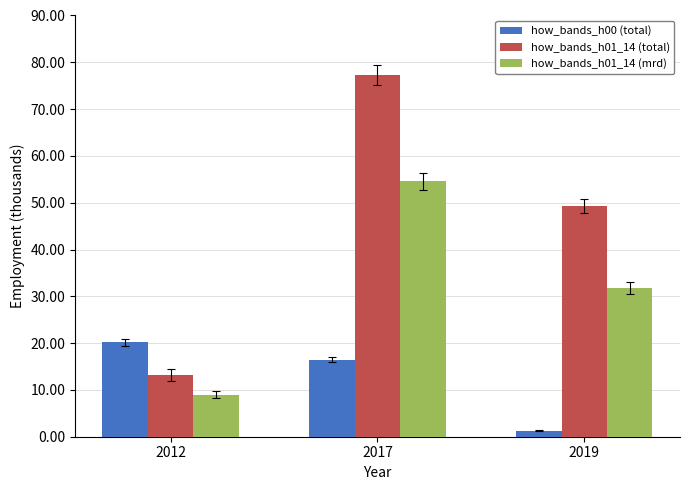

Which series has the largest total across all categories?

how_bands_h01_14 (total)